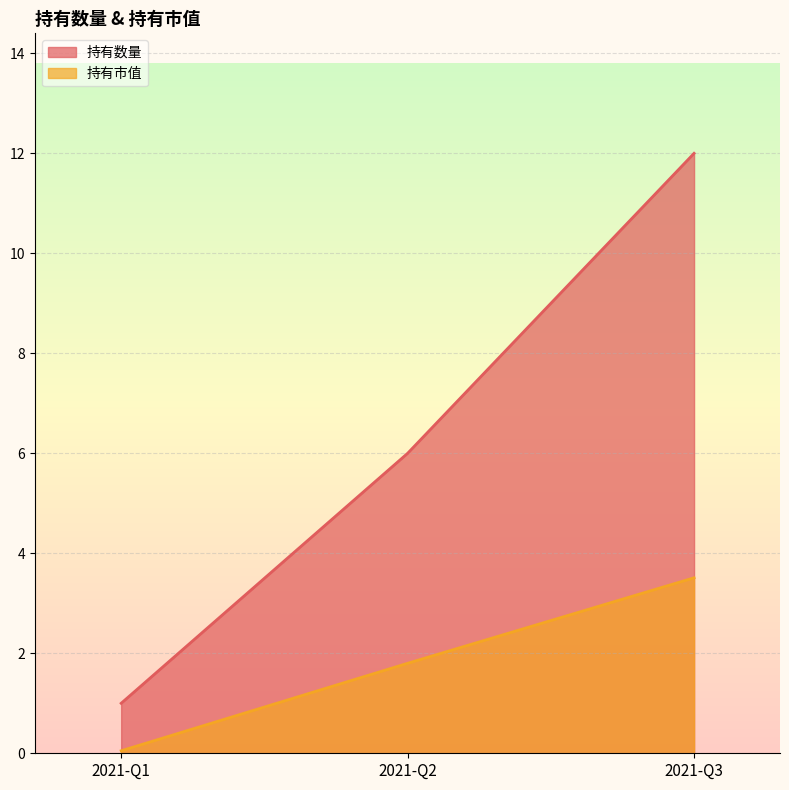

What is the difference between the maximum and minimum values in the 持有市值 series?

3.5